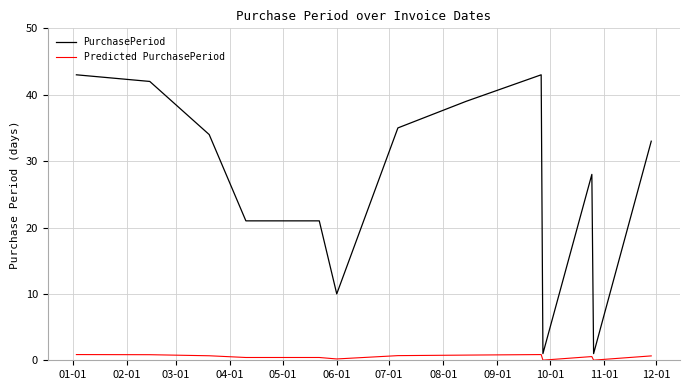

List the series in order of their overall mean, lowest first.

Predicted PurchasePeriod, PurchasePeriod